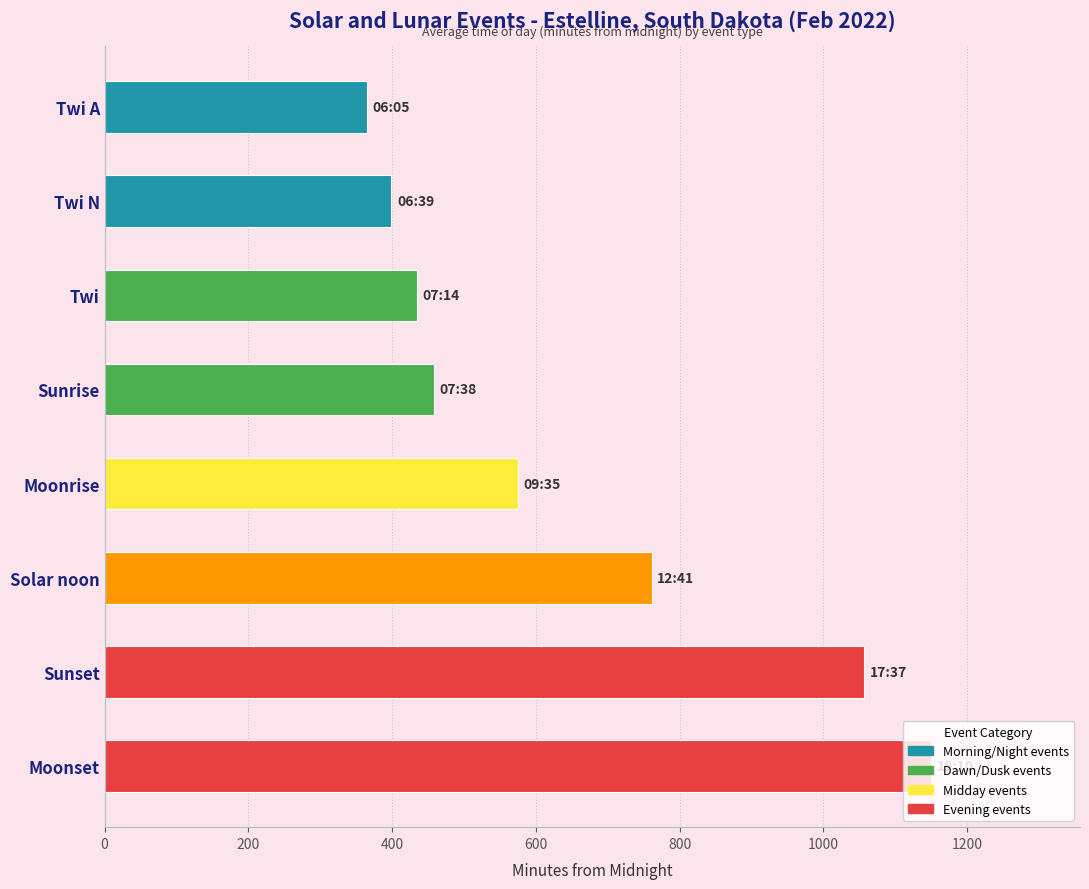

What is the change in value from Twi N to Solar noon?

+362